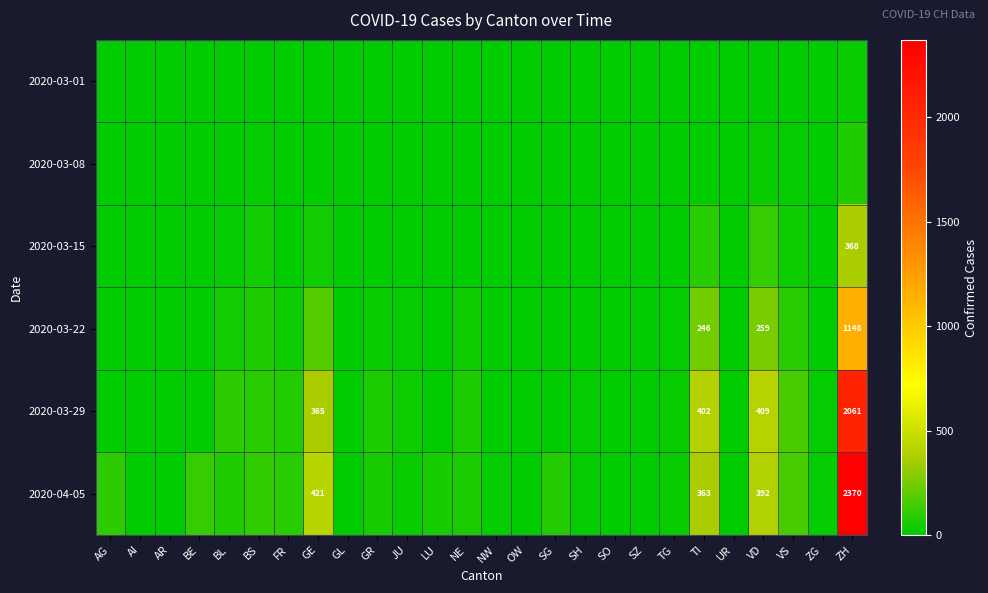

True or false: 2020-03-01 has a value of -12 at TI.

False